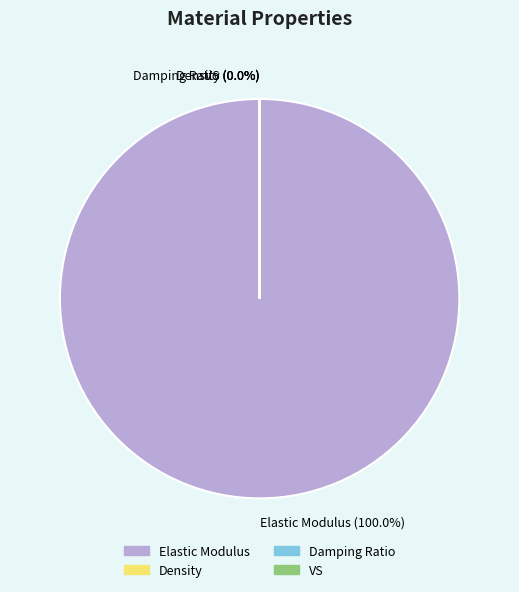

Does Elastic Modulus represent more than half of the total?

Yes